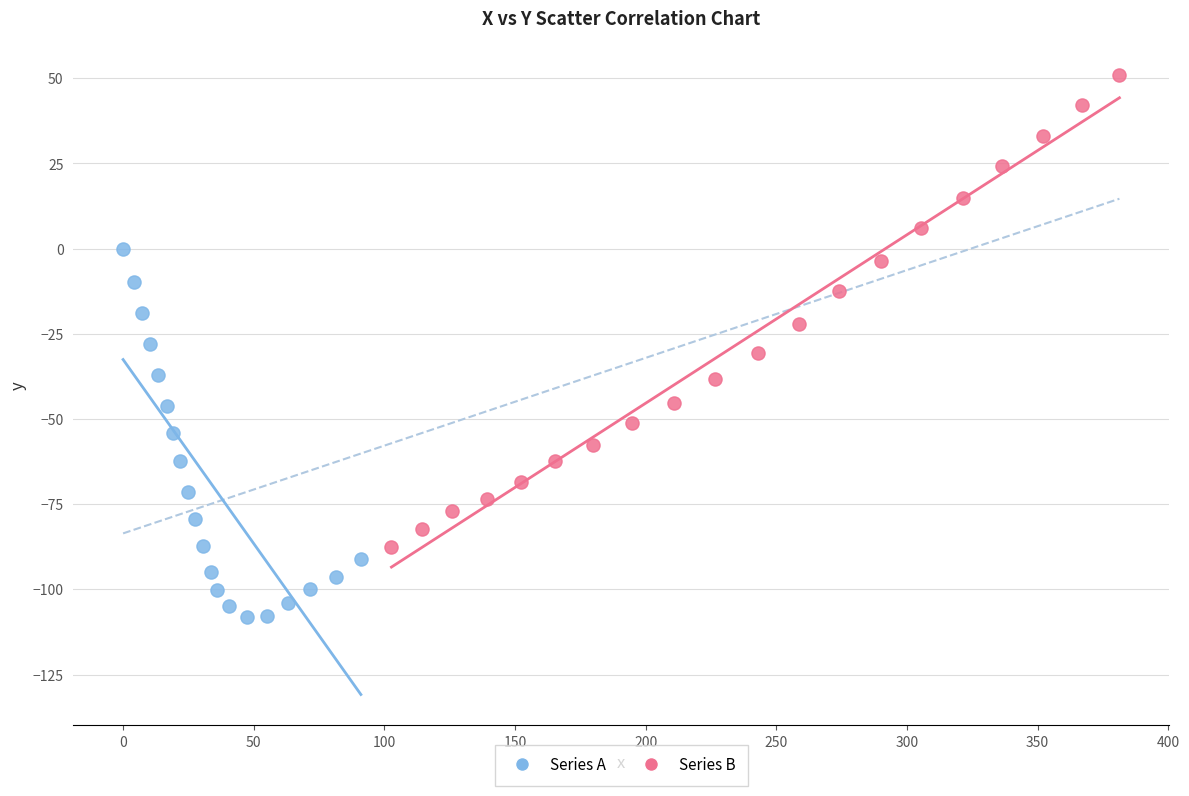

Which series reaches the minimum Y coordinate?

Series A